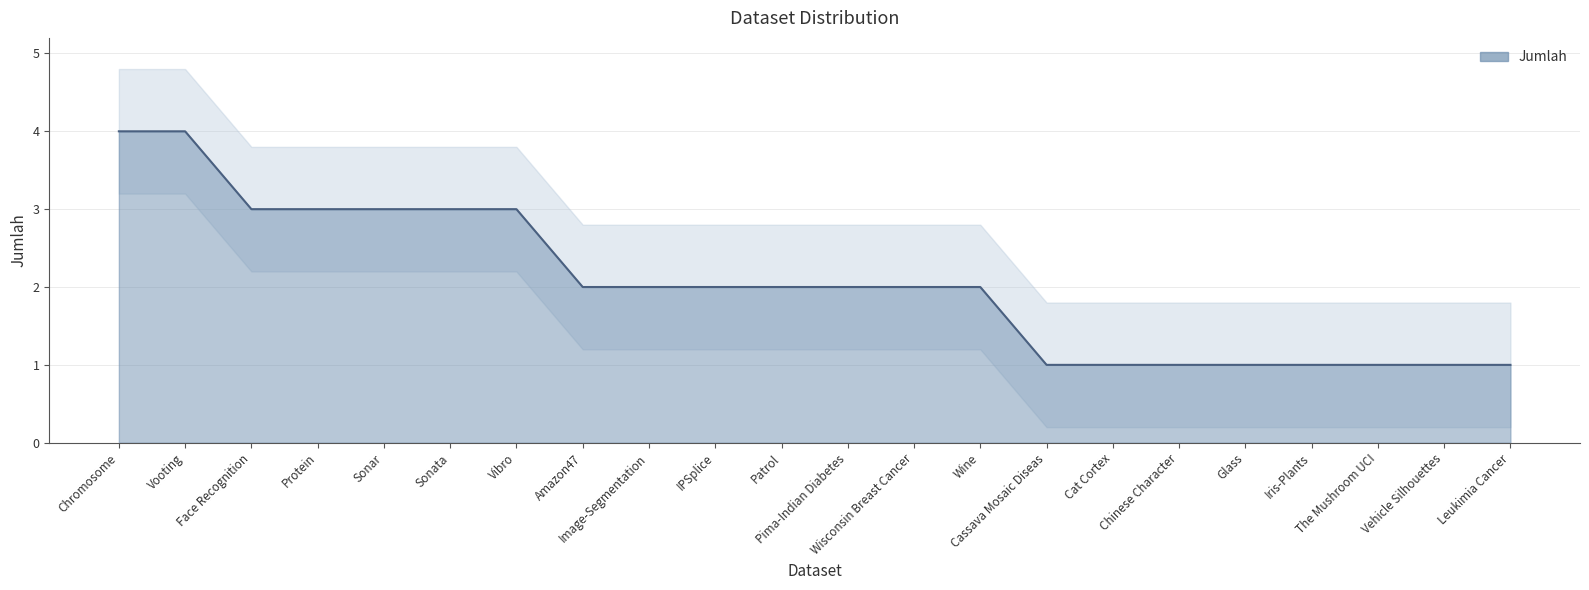

What is the ratio of the value at Patrol to the value at Sonata?

0.7